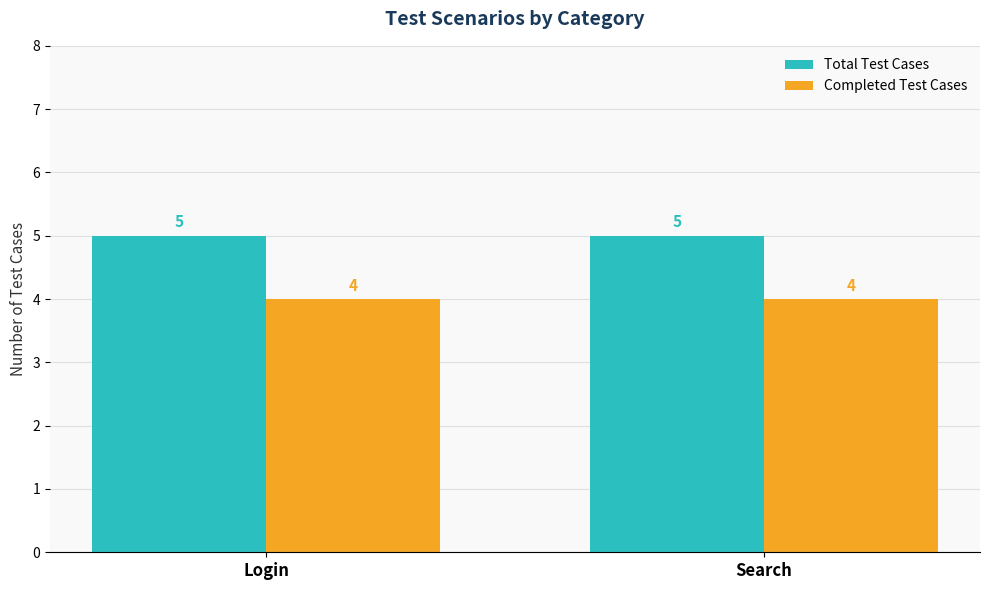

How many bars are there in total?

4